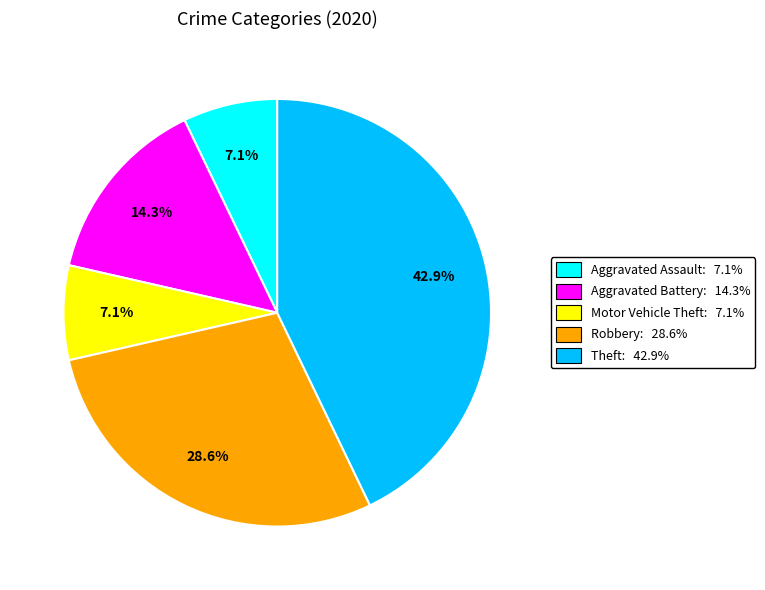

How many segments does this pie chart have?

5